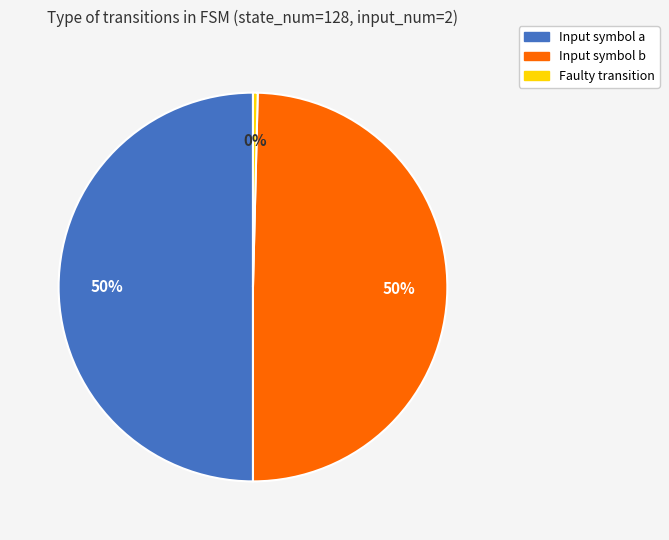

To the nearest percent, what is the difference between the largest and smallest slice percentages?

50%